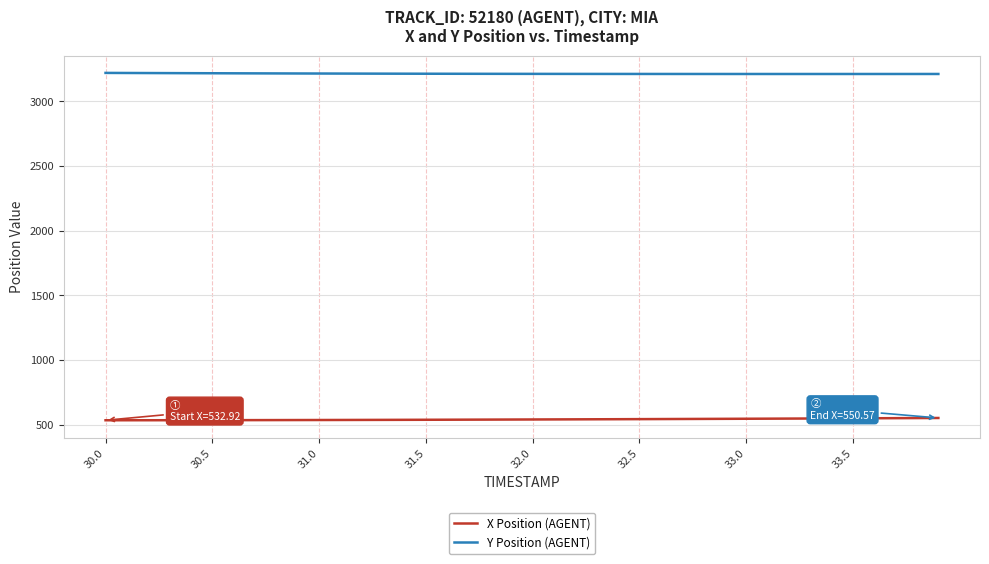

List the series in order of their peak value, highest first.

Y Position (AGENT), X Position (AGENT)